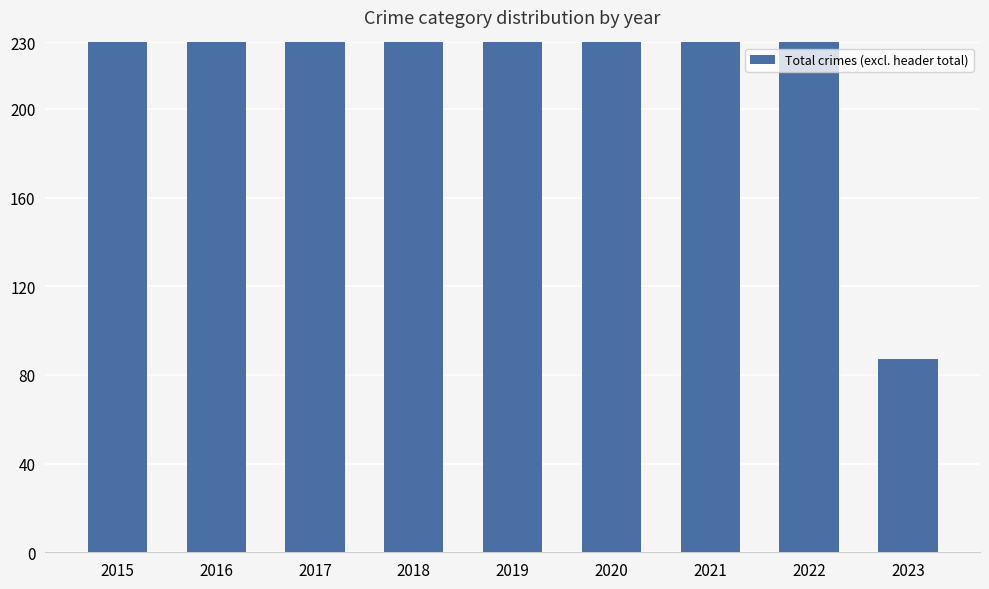

True or false: the data shows 134 at 2021.

False